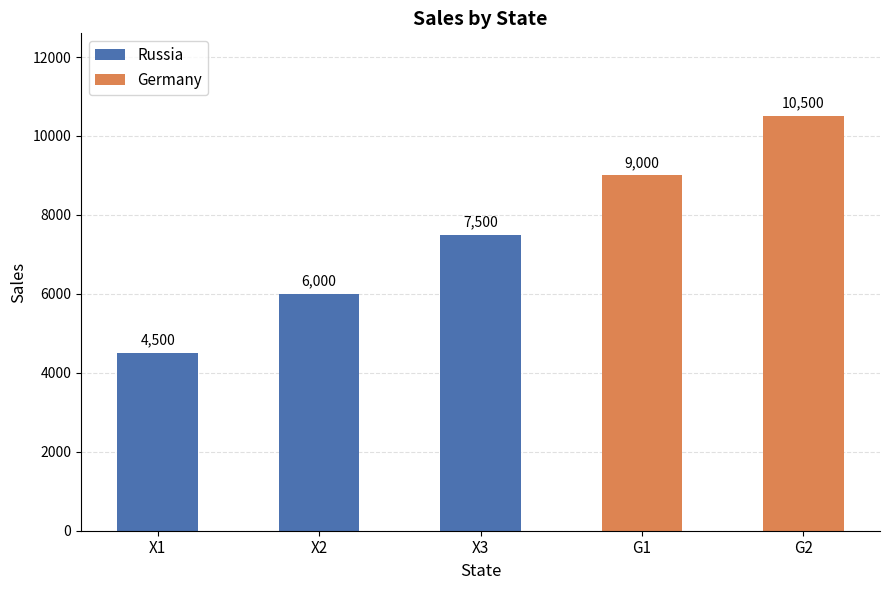

What is the sum of all Russia values?

18000